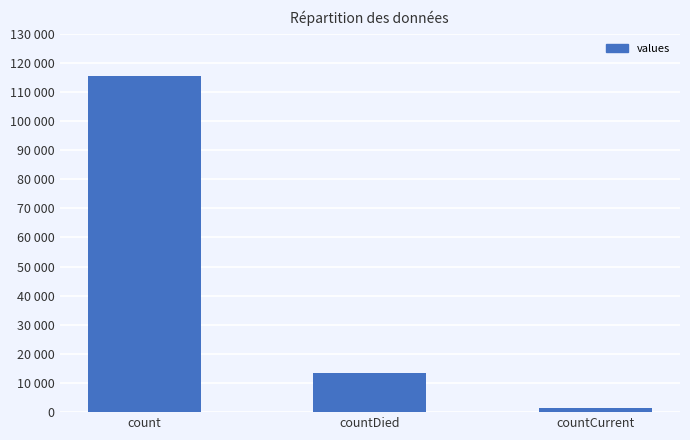

Does the chart contain any negative values?

No